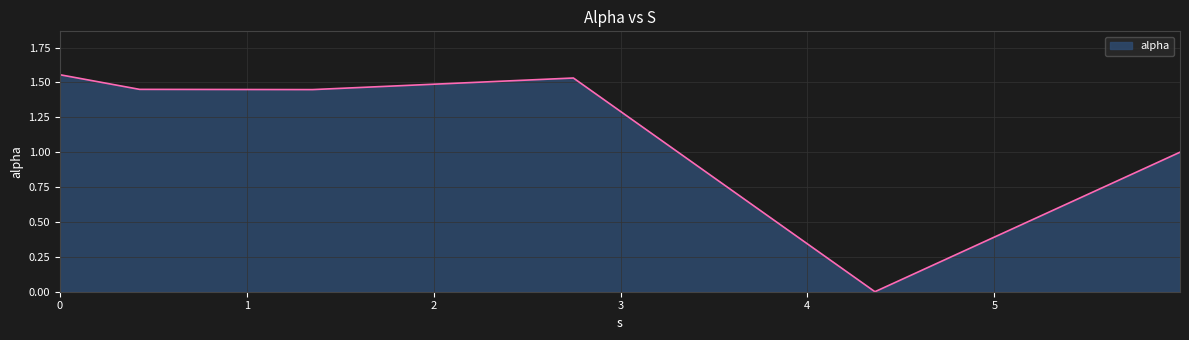

How many interior local valleys (lower than both neighbors) does the data have?

2